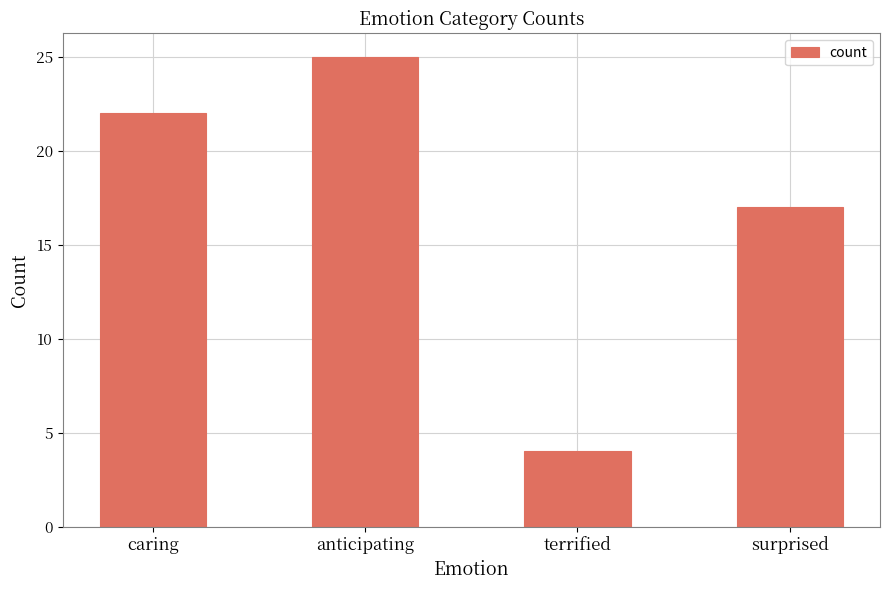

What is the approximate value at terrified?

4